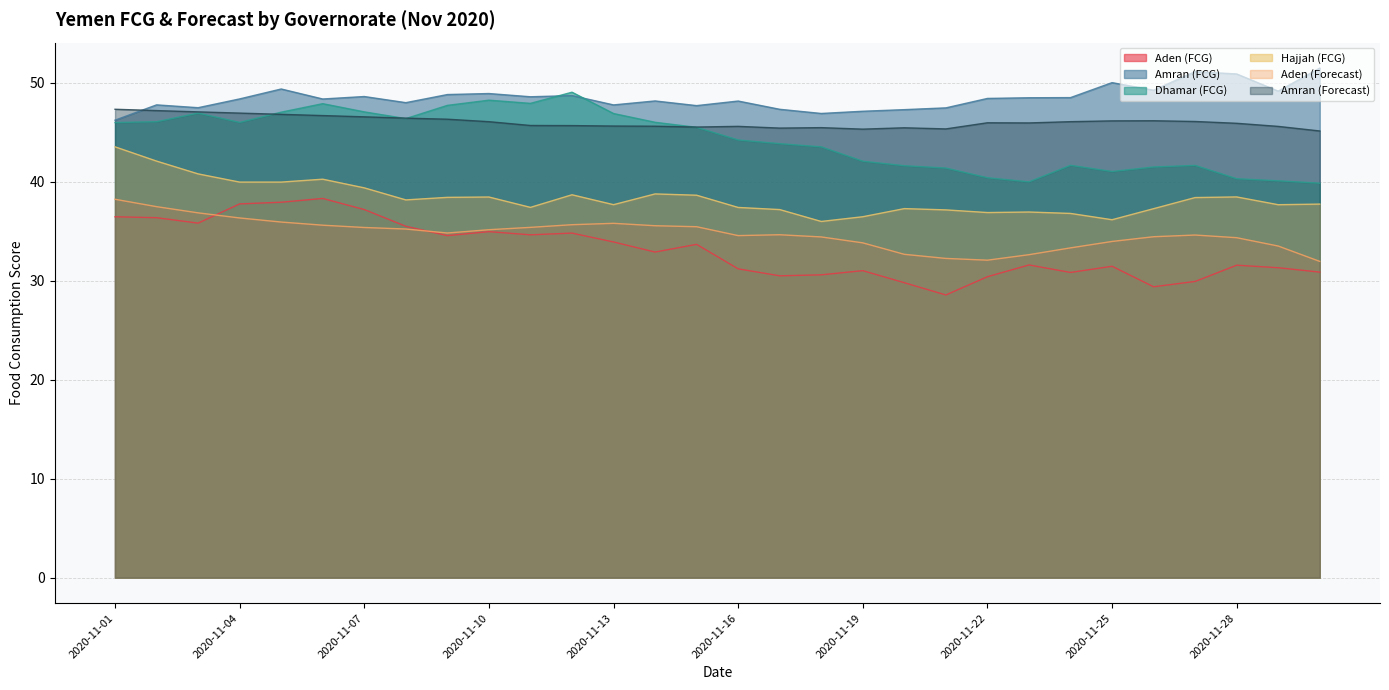

How many lines are shown in the chart?

6